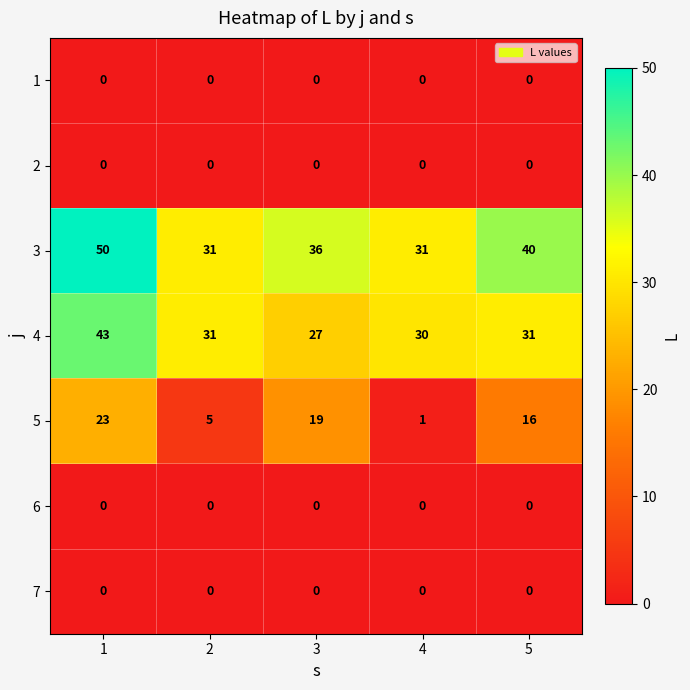

At how many categories does at least one series exceed 5?

5